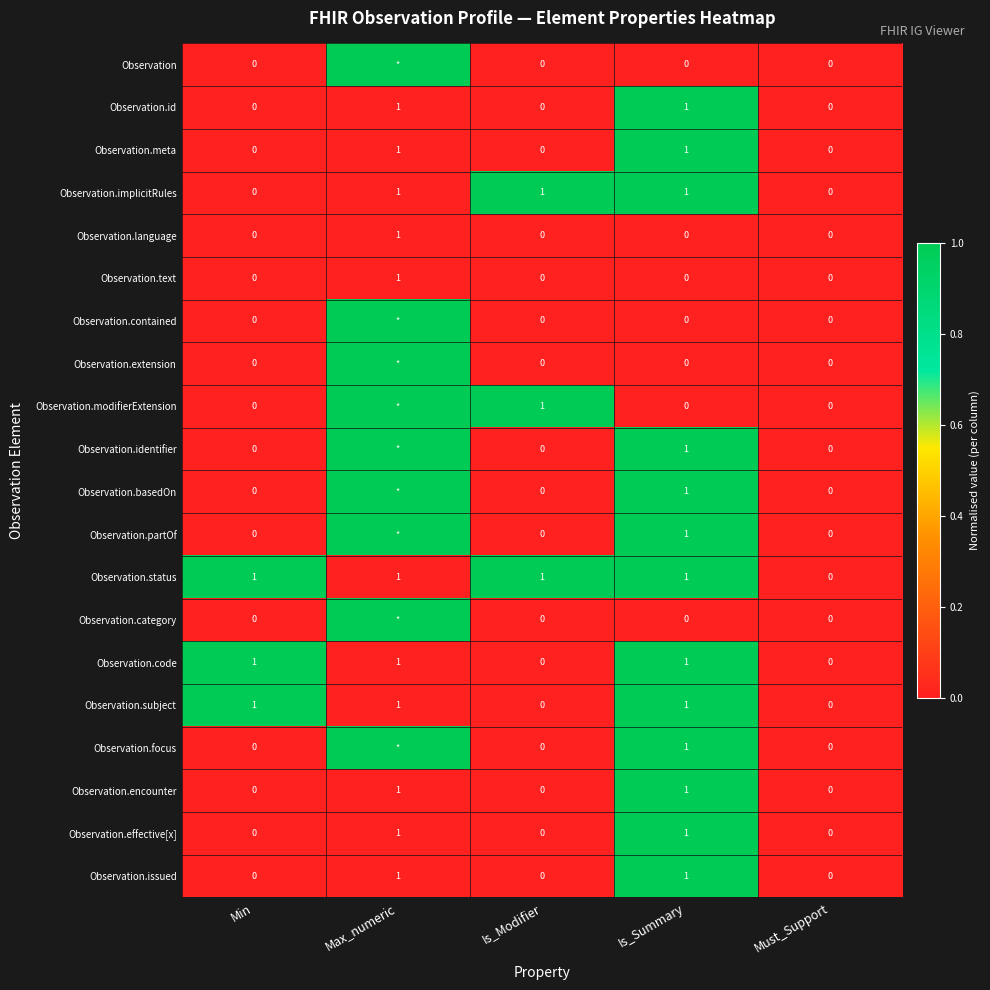

At how many categories does at least one series exceed 0?

4